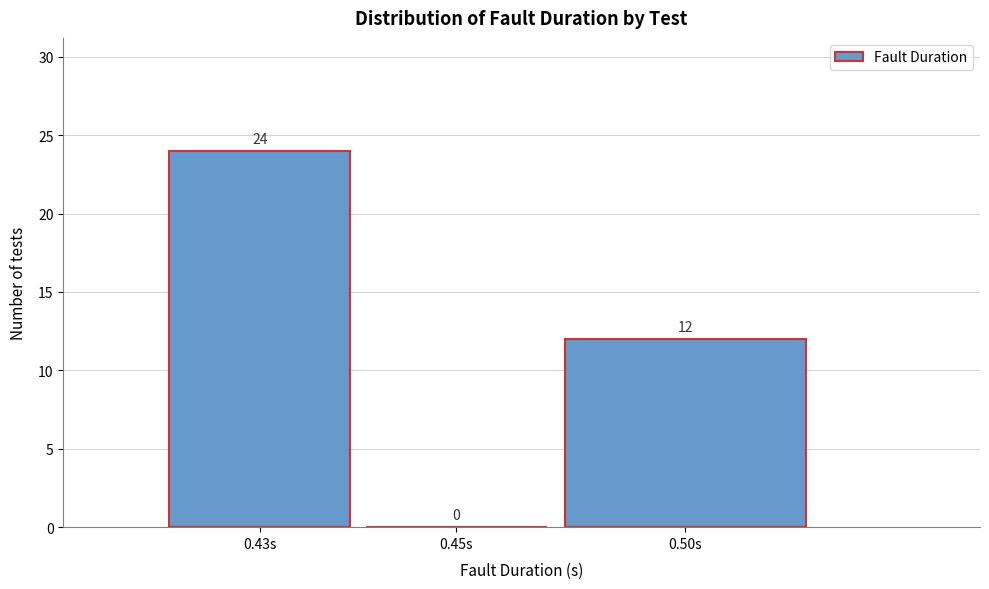

Reading right to left, extract all data points from this chart.

0.50s=12	0.45s=0	0.43s=24